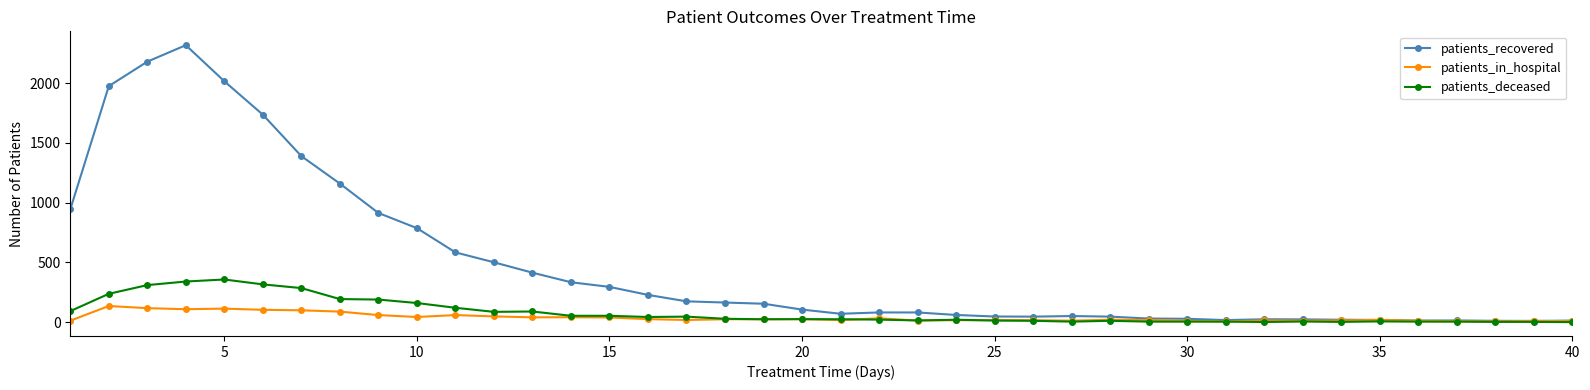

At how many categories does at least one series exceed 2161?

2